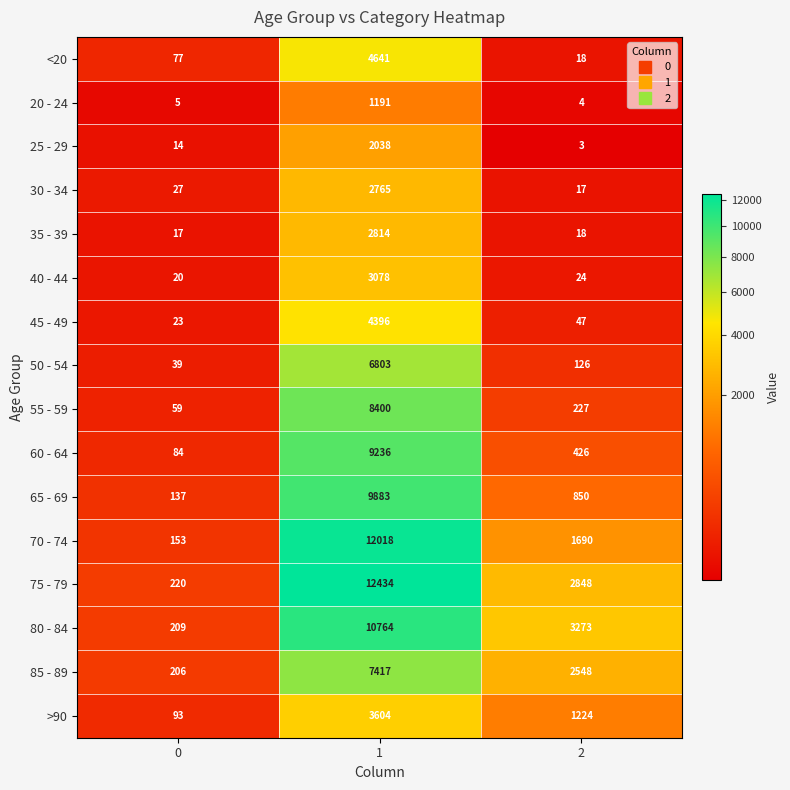

The 40 - 44 series shows 3078 at 1. True or false?

True